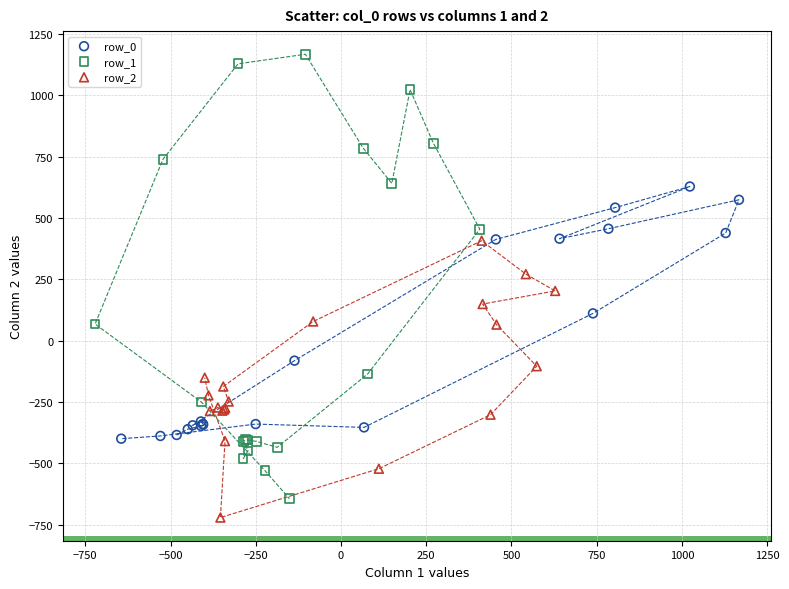

Which series has the widest spread of Y values?

row_1